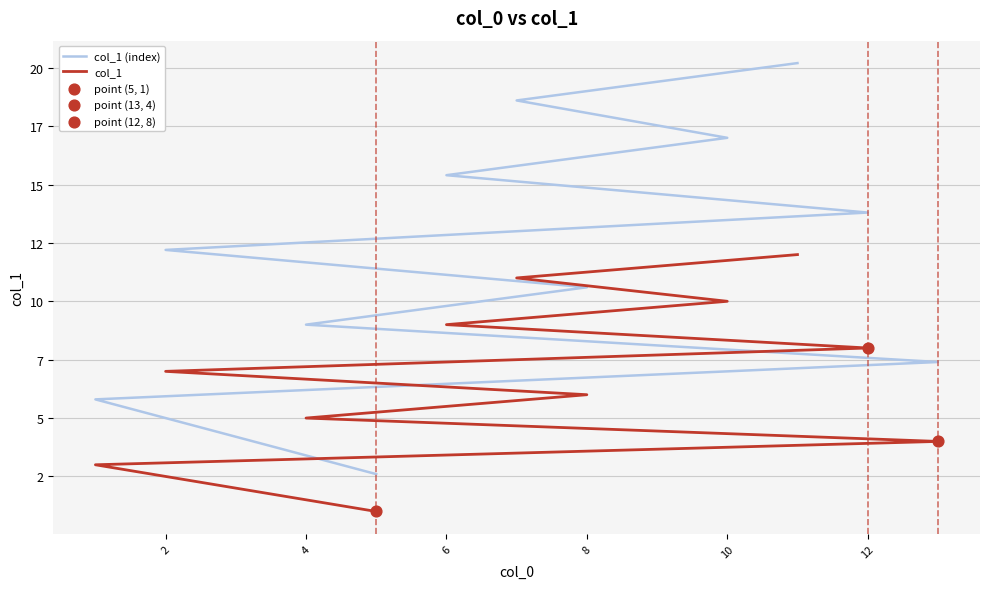

Which series contains the lowest Y value?

col_1